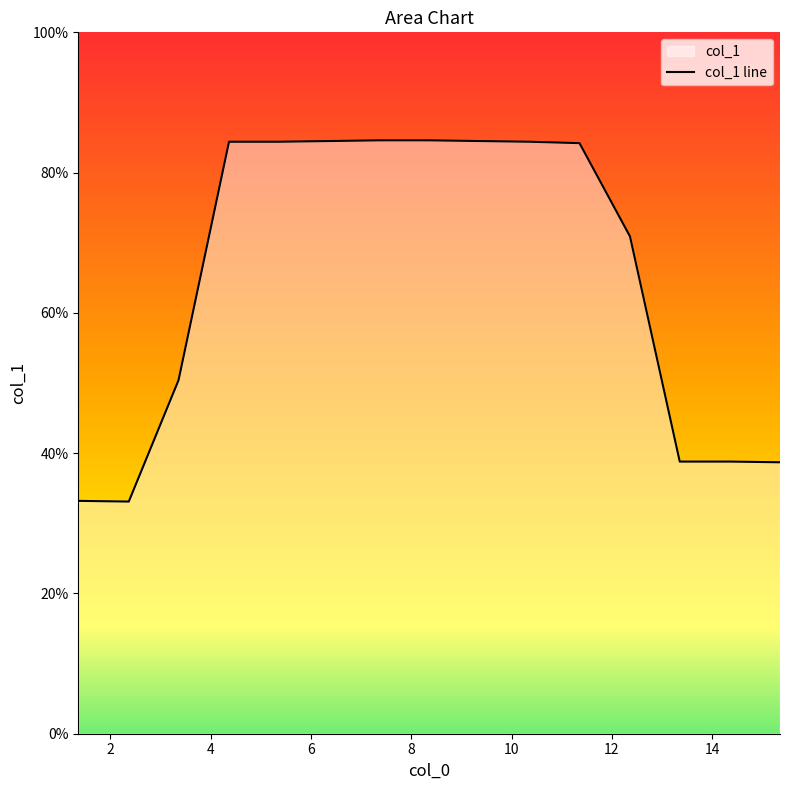

How many data points does each series have?

15